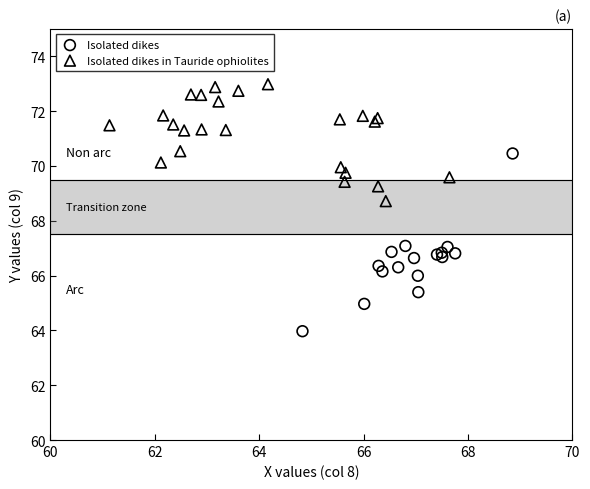

Which series reaches the maximum Y coordinate?

Isolated dikes in Tauride ophiolites